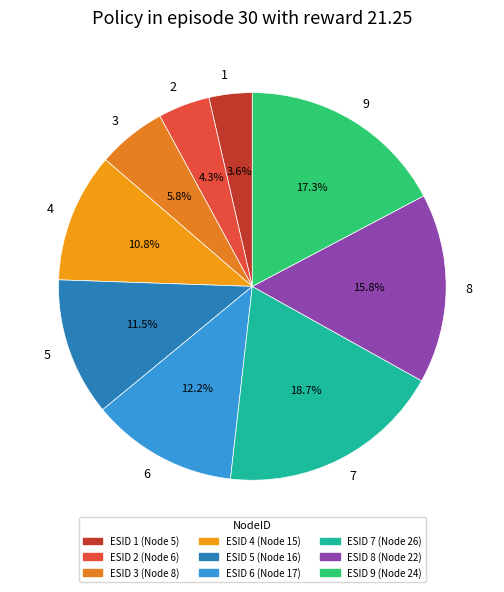

The 1 slice represents 4% of the pie. True or false?

True